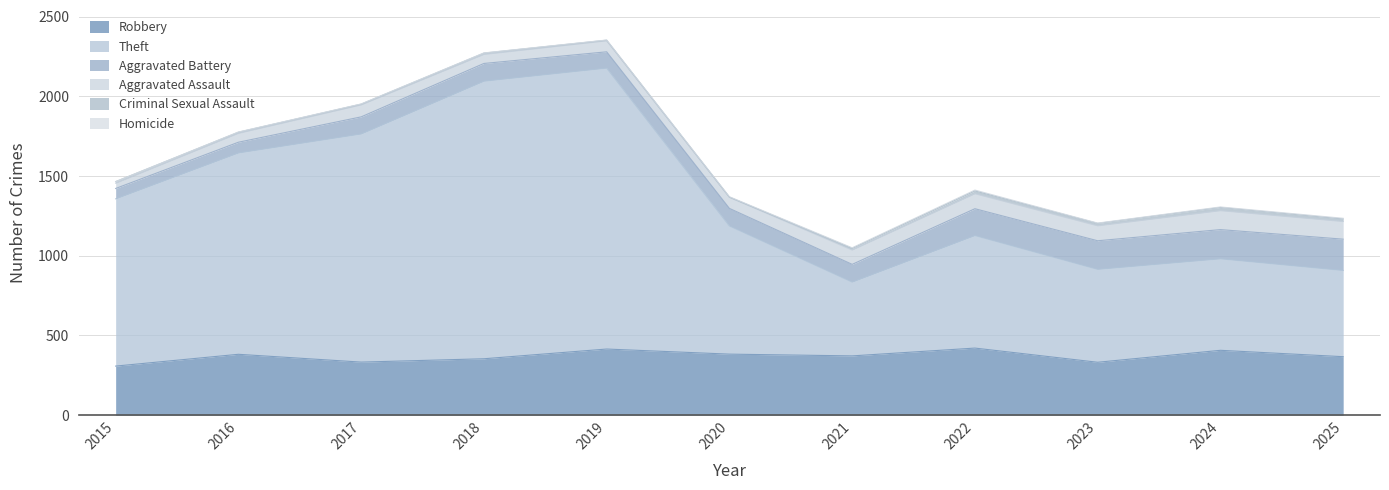

What is the approximate value of Aggravated Assault at 2024?

119